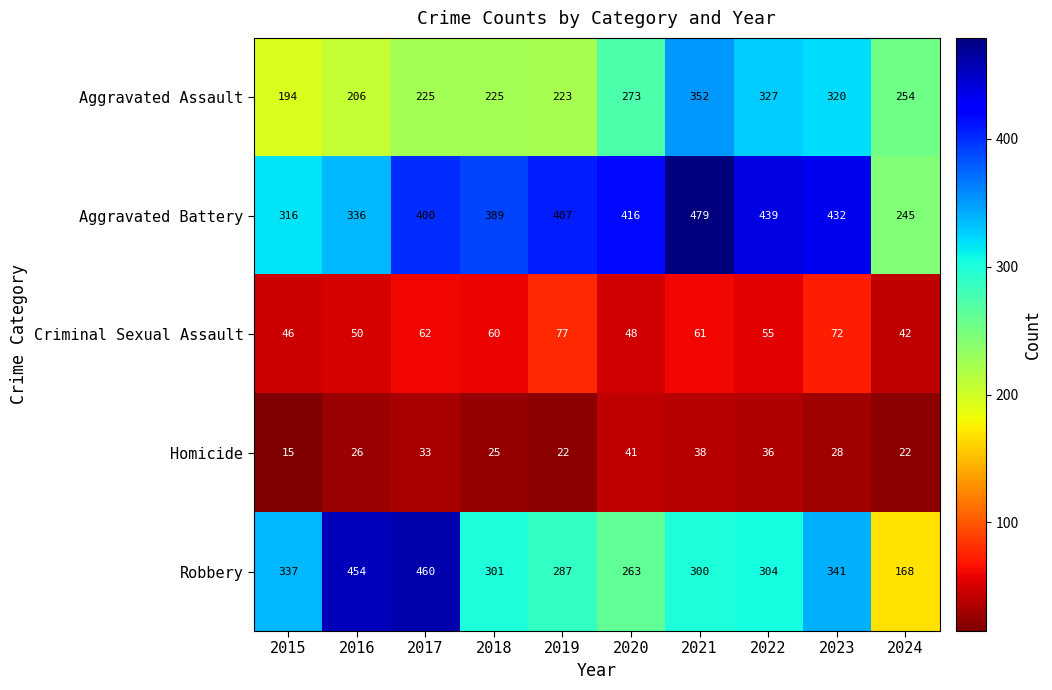

Rank the series by their maximum value, from highest to lowest.

Aggravated Battery, Robbery, Aggravated Assault, Criminal Sexual Assault, Homicide